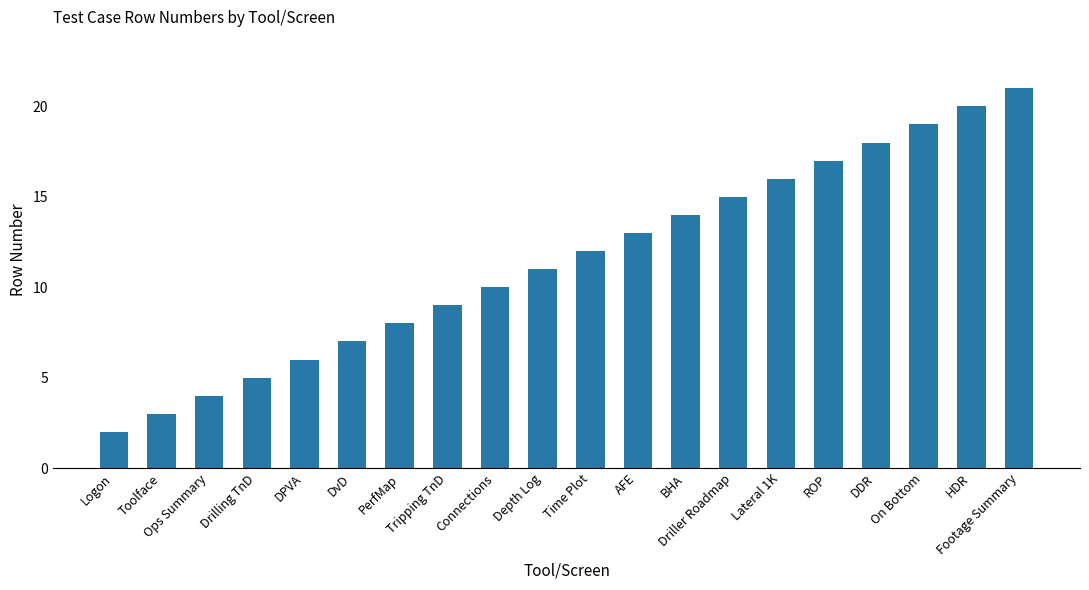

What is the difference between the maximum and minimum values?

19